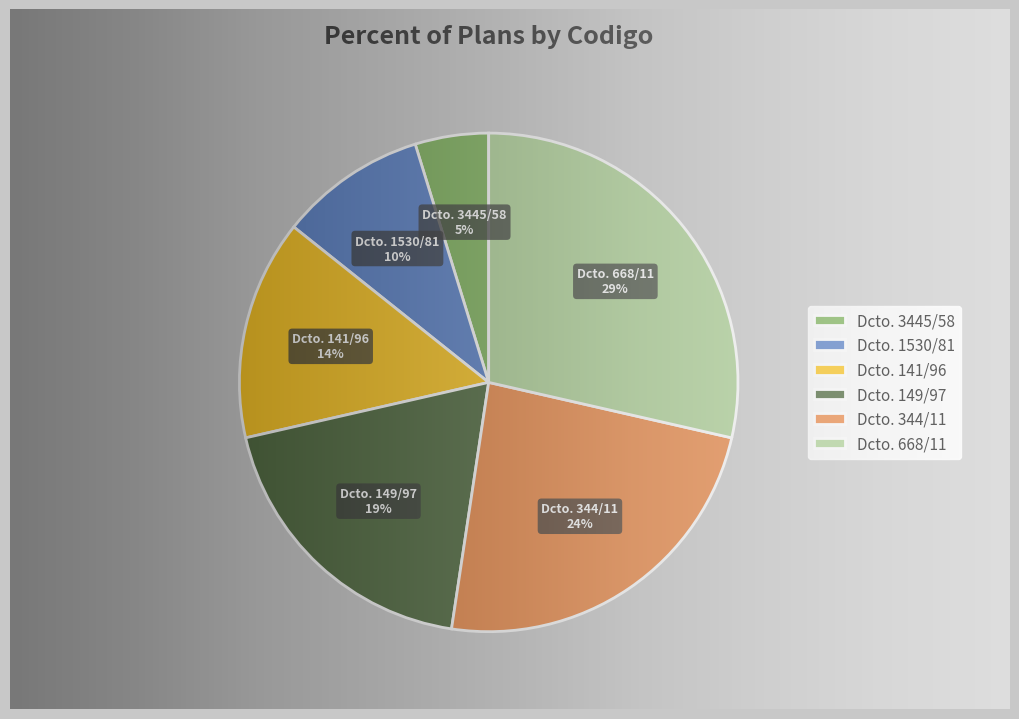

How many slices are in this pie chart?

6